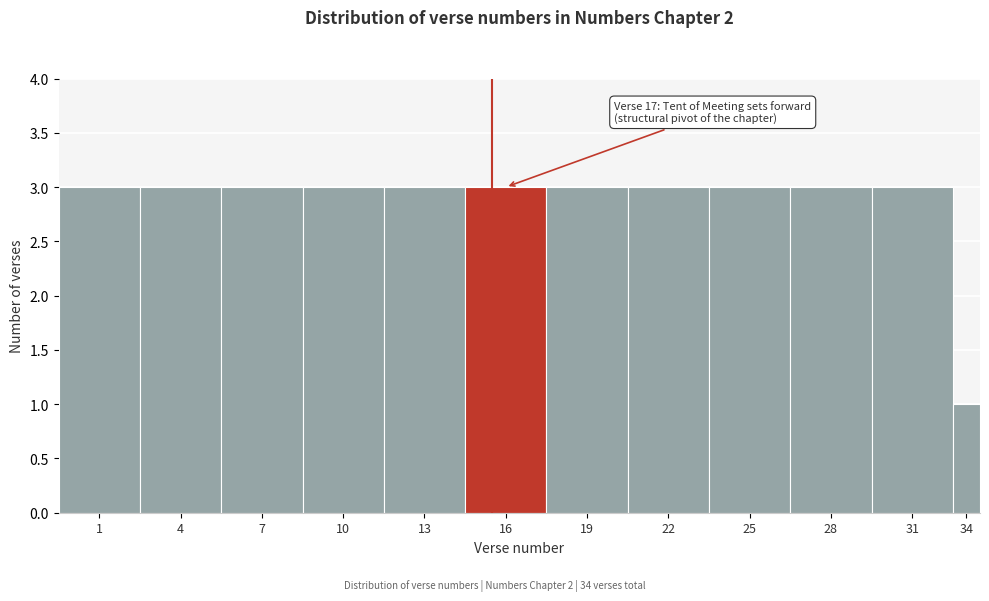

Reading left to right, extract all data points from this chart.

3	3	3	3	3	3	3	3	3	3	3	1